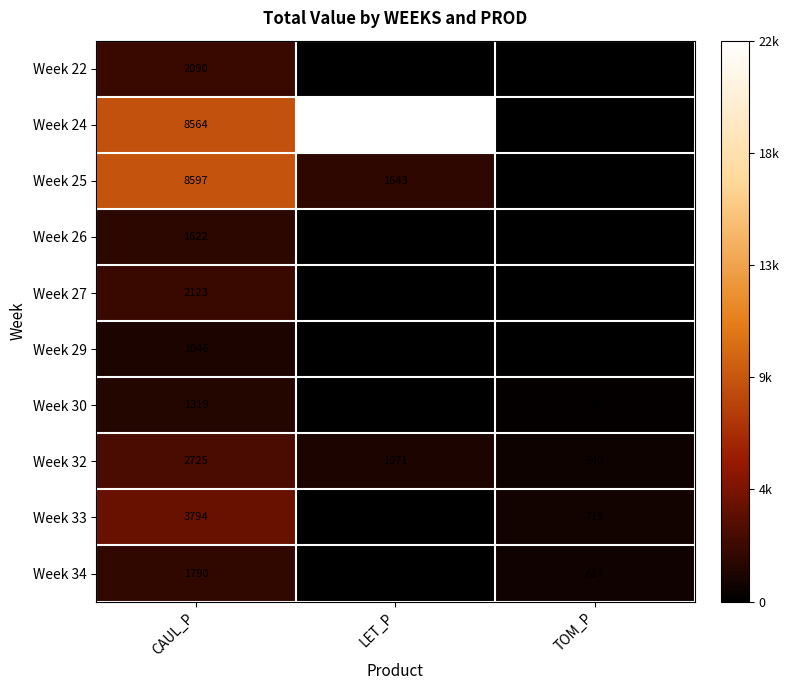

List the series in order of their peak value, highest first.

Week 24, Week 25, Week 33, Week 32, Week 27, Week 22, Week 34, Week 26, Week 30, Week 29